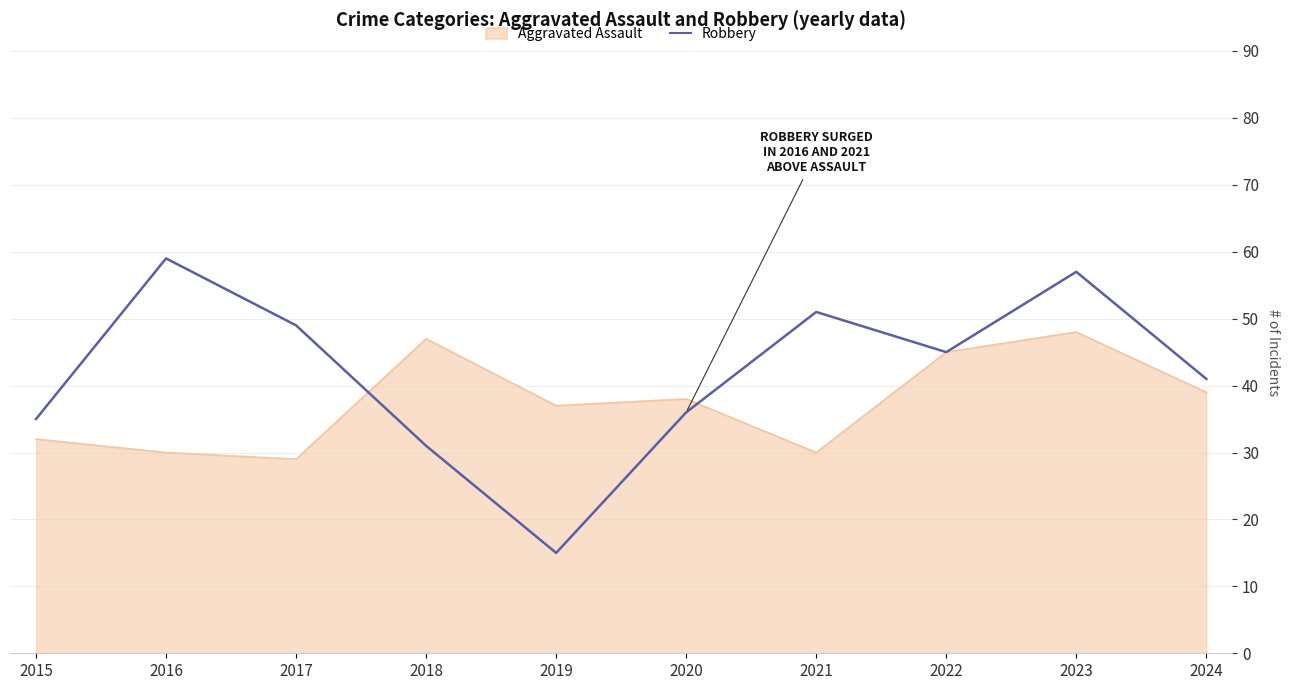

Count the number of data series in this chart.

2